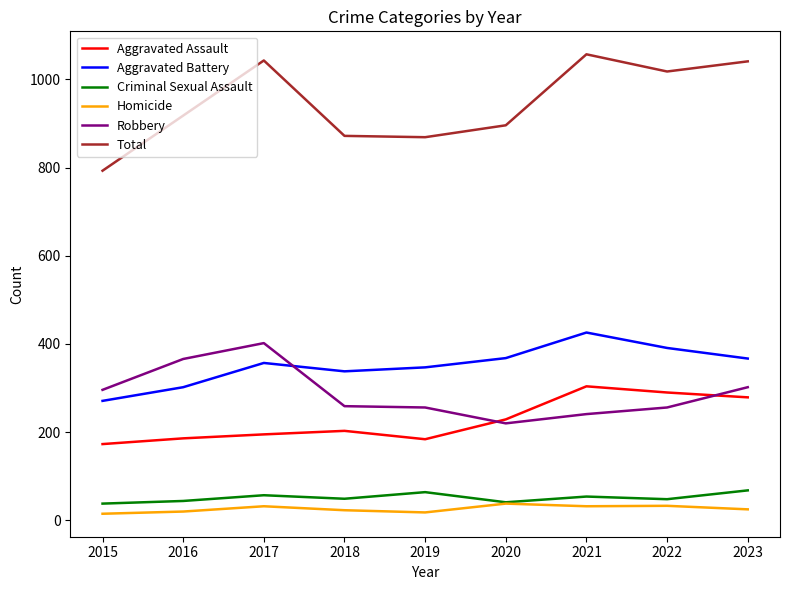

What is the spread (max minus min) of values at 2023?

1016